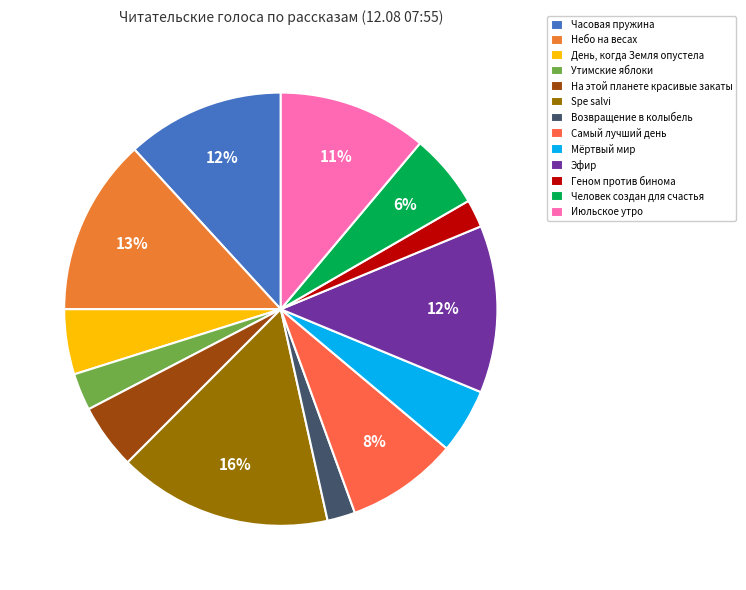

To the nearest percent, what is the difference between the largest and smallest slice percentages?

14%